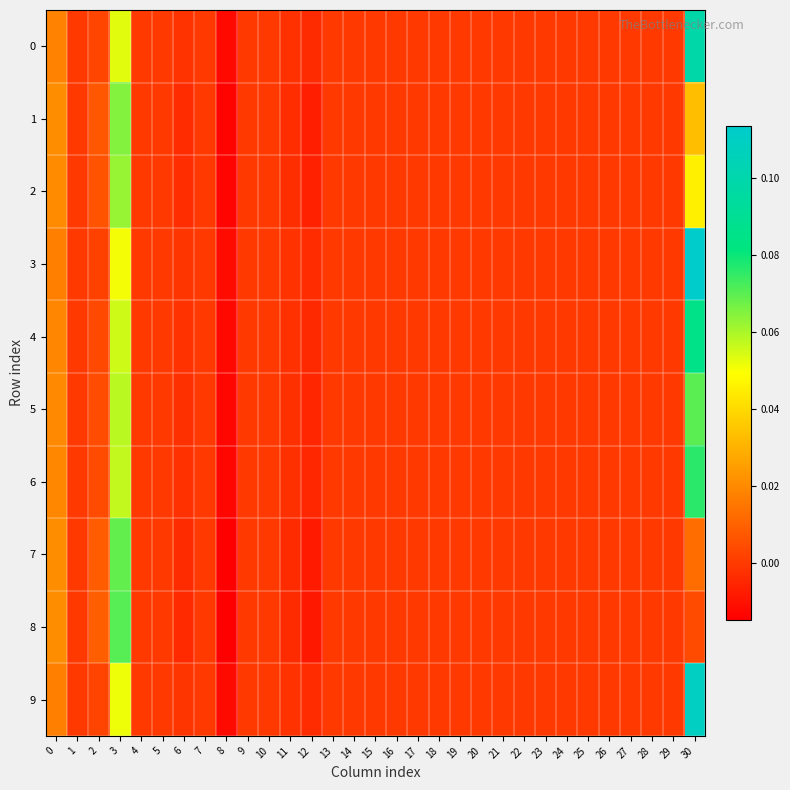

Reading left to right, transcribe all the data shown in this chart.

0: 0=0.0	1=0.0	2=0.0	3=0.1	4=0.0	5=0.0	6=-0.0	7=0.0	8=-0.0	9=0.0	10=0.0	11=-0.0	12=-0.0	13=0.0	14=0.0	15=0.0	16=0.0	17=0.0	18=0.0	19=0.0	20=0.0	21=0.0	22=0.0	23=0.0	24=0.0	25=0.0	26=0.0	27=0.0	28=0.0	29=0.0	30=0.1
1: 0=0.0	1=0.0	2=0.0	3=0.1	4=0.0	5=0.0	6=-0.0	7=0.0	8=-0.0	9=0.0	10=0.0	11=-0.0	12=-0.0	13=0.0	14=0.0	15=0.0	16=0.0	17=0.0	18=0.0	19=0.0	20=0.0	21=0.0	22=0.0	23=0.0	24=0.0	25=0.0	26=0.0	27=0.0	28=0.0	29=0.0	30=0.0
2: 0=0.0	1=0.0	2=0.0	3=0.1	4=0.0	5=0.0	6=-0.0	7=0.0	8=-0.0	9=0.0	10=0.0	11=-0.0	12=-0.0	13=0.0	14=0.0	15=0.0	16=0.0	17=0.0	18=0.0	19=0.0	20=0.0	21=0.0	22=0.0	23=0.0	24=0.0	25=0.0	26=0.0	27=0.0	28=0.0	29=0.0	30=0.0
3: 0=0.0	1=0.0	2=0.0	3=0.1	4=0.0	5=0.0	6=-0.0	7=0.0	8=-0.0	9=0.0	10=0.0	11=-0.0	12=-0.0	13=0.0	14=0.0	15=0.0	16=0.0	17=0.0	18=0.0	19=0.0	20=0.0	21=0.0	22=0.0	23=0.0	24=0.0	25=0.0	26=0.0	27=0.0	28=0.0	29=0.0	30=0.1
4: 0=0.0	1=0.0	2=0.0	3=0.1	4=0.0	5=0.0	6=-0.0	7=0.0	8=-0.0	9=0.0	10=0.0	11=-0.0	12=-0.0	13=0.0	14=0.0	15=0.0	16=0.0	17=0.0	18=0.0	19=0.0	20=0.0	21=0.0	22=0.0	23=0.0	24=0.0	25=0.0	26=0.0	27=0.0	28=0.0	29=0.0	30=0.1
5: 0=0.0	1=0.0	2=0.0	3=0.1	4=0.0	5=0.0	6=-0.0	7=0.0	8=-0.0	9=0.0	10=0.0	11=-0.0	12=-0.0	13=0.0	14=0.0	15=0.0	16=0.0	17=0.0	18=0.0	19=0.0	20=0.0	21=0.0	22=0.0	23=0.0	24=0.0	25=0.0	26=0.0	27=0.0	28=0.0	29=0.0	30=0.1
6: 0=0.0	1=0.0	2=0.0	3=0.1	4=0.0	5=0.0	6=-0.0	7=0.0	8=-0.0	9=0.0	10=0.0	11=-0.0	12=-0.0	13=0.0	14=0.0	15=0.0	16=0.0	17=0.0	18=0.0	19=0.0	20=0.0	21=0.0	22=0.0	23=0.0	24=0.0	25=0.0	26=0.0	27=0.0	28=0.0	29=0.0	30=0.1
7: 0=0.0	1=0.0	2=0.0	3=0.1	4=0.0	5=0.0	6=-0.0	7=0.0	8=-0.0	9=0.0	10=0.0	11=-0.0	12=-0.0	13=0.0	14=0.0	15=0.0	16=0.0	17=0.0	18=0.0	19=0.0	20=0.0	21=0.0	22=0.0	23=0.0	24=0.0	25=0.0	26=0.0	27=0.0	28=0.0	29=0.0	30=0.0
8: 0=0.0	1=0.0	2=0.0	3=0.1	4=0.0	5=0.0	6=-0.0	7=0.0	8=-0.0	9=0.0	10=0.0	11=-0.0	12=-0.0	13=0.0	14=0.0	15=0.0	16=0.0	17=0.0	18=0.0	19=0.0	20=0.0	21=0.0	22=0.0	23=0.0	24=0.0	25=0.0	26=0.0	27=0.0	28=0.0	29=0.0	30=0.0
9: 0=0.0	1=0.0	2=0.0	3=0.1	4=0.0	5=0.0	6=-0.0	7=0.0	8=-0.0	9=0.0	10=0.0	11=-0.0	12=-0.0	13=0.0	14=0.0	15=0.0	16=0.0	17=0.0	18=0.0	19=0.0	20=0.0	21=0.0	22=0.0	23=0.0	24=0.0	25=0.0	26=0.0	27=0.0	28=0.0	29=0.0	30=0.1